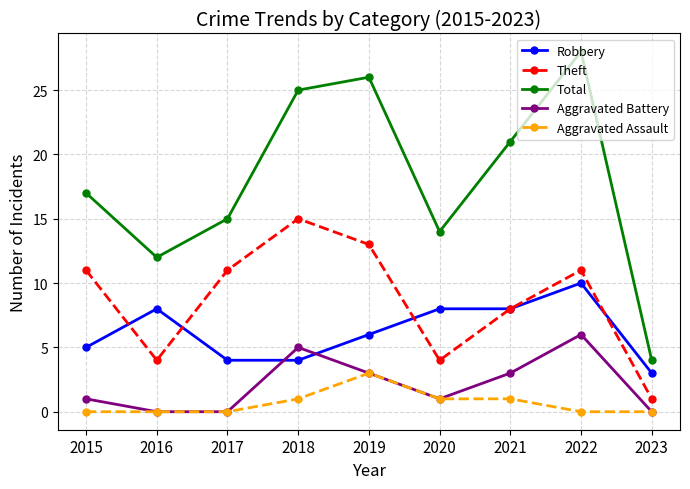

Between 2015 and 2019, which series saw the biggest shift?

Total